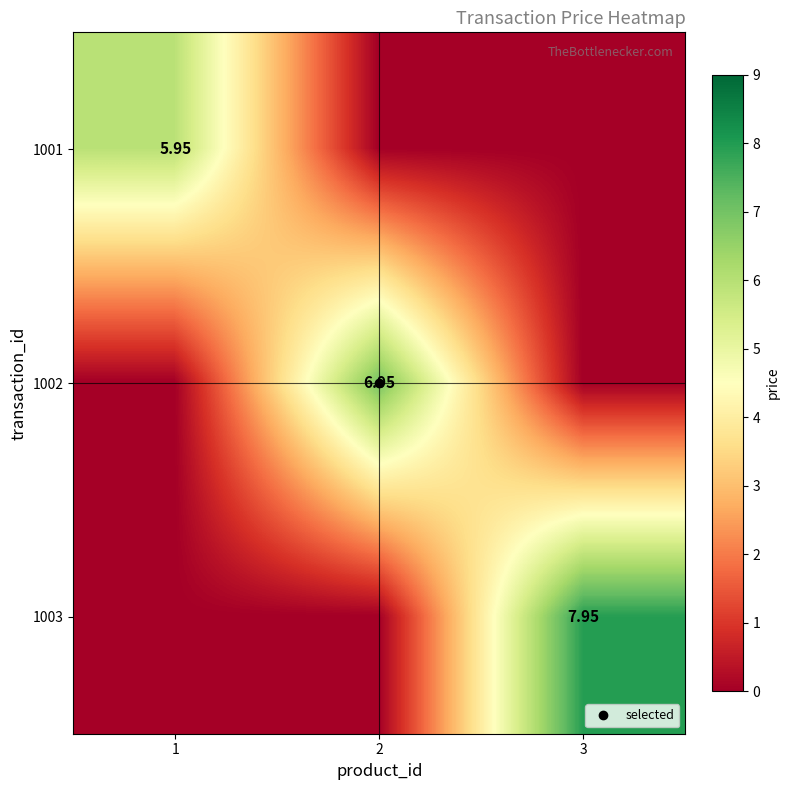

Which series has the largest total across all categories?

1003